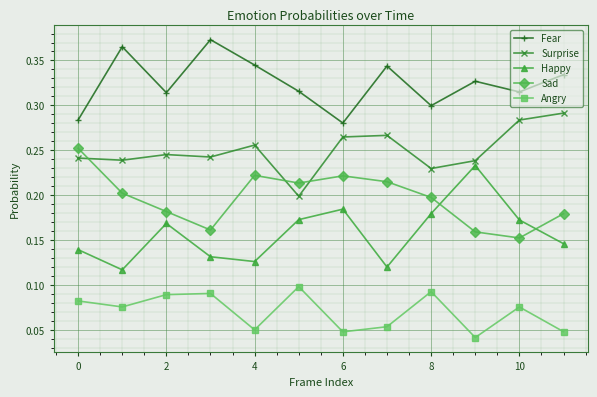

True or false: Fear and Sad intersect in this chart.

False